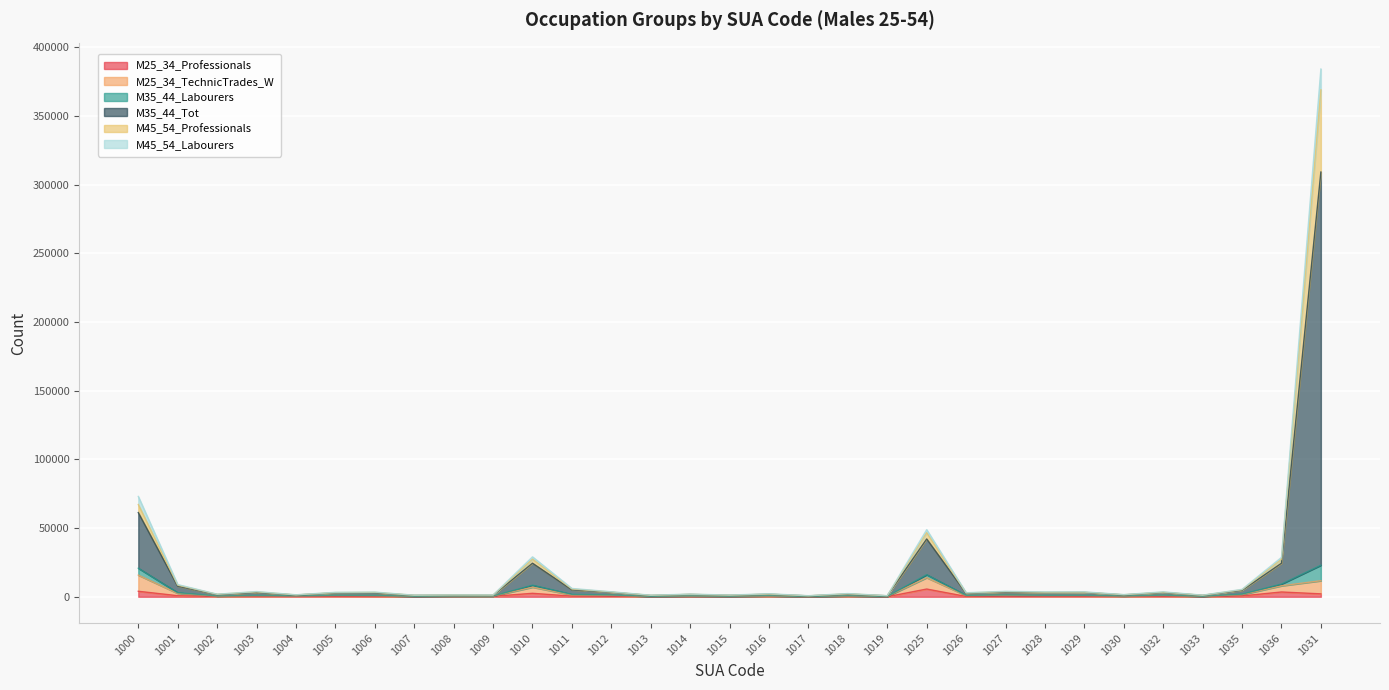

At which category is the sum across all series the highest?

1031